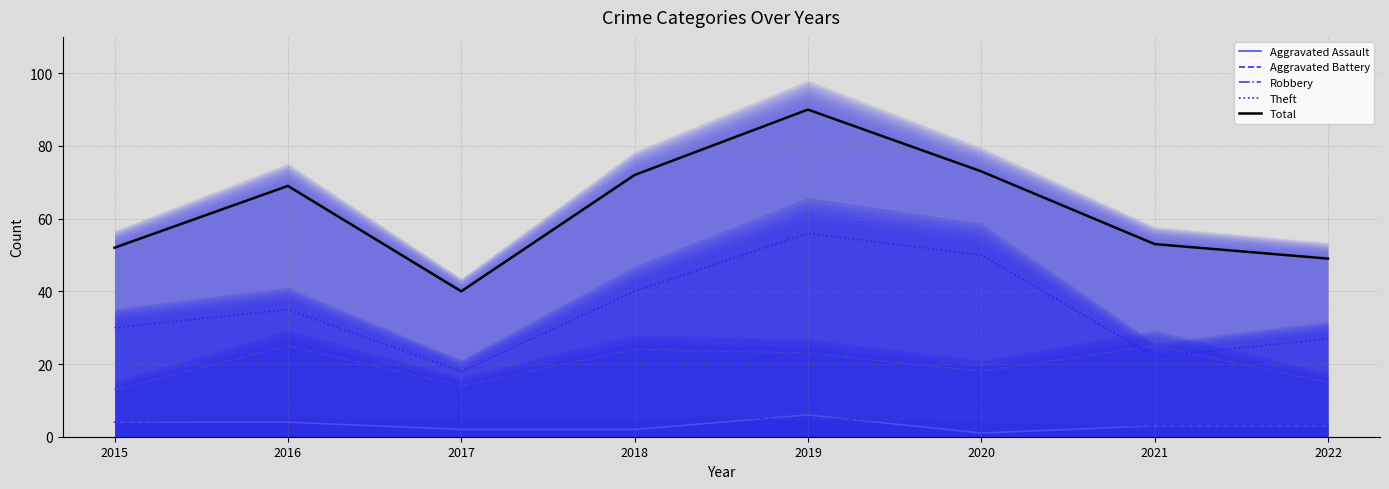

True or false: Total and Aggravated Battery cross at least once.

False